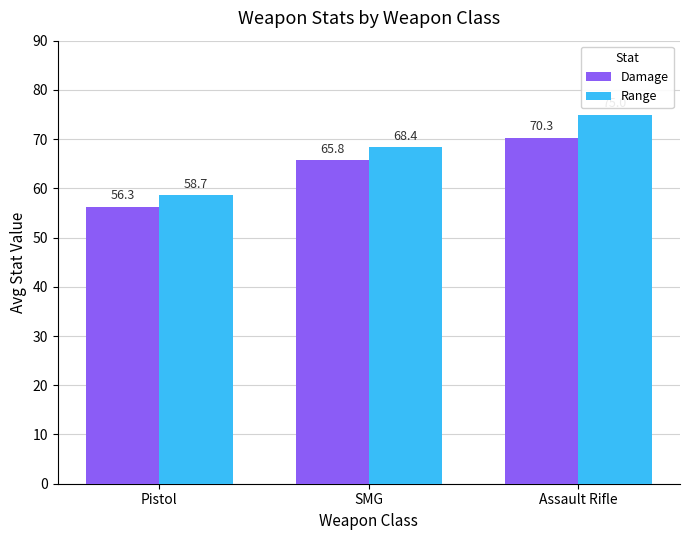

At which label is Range closest to 66?

SMG